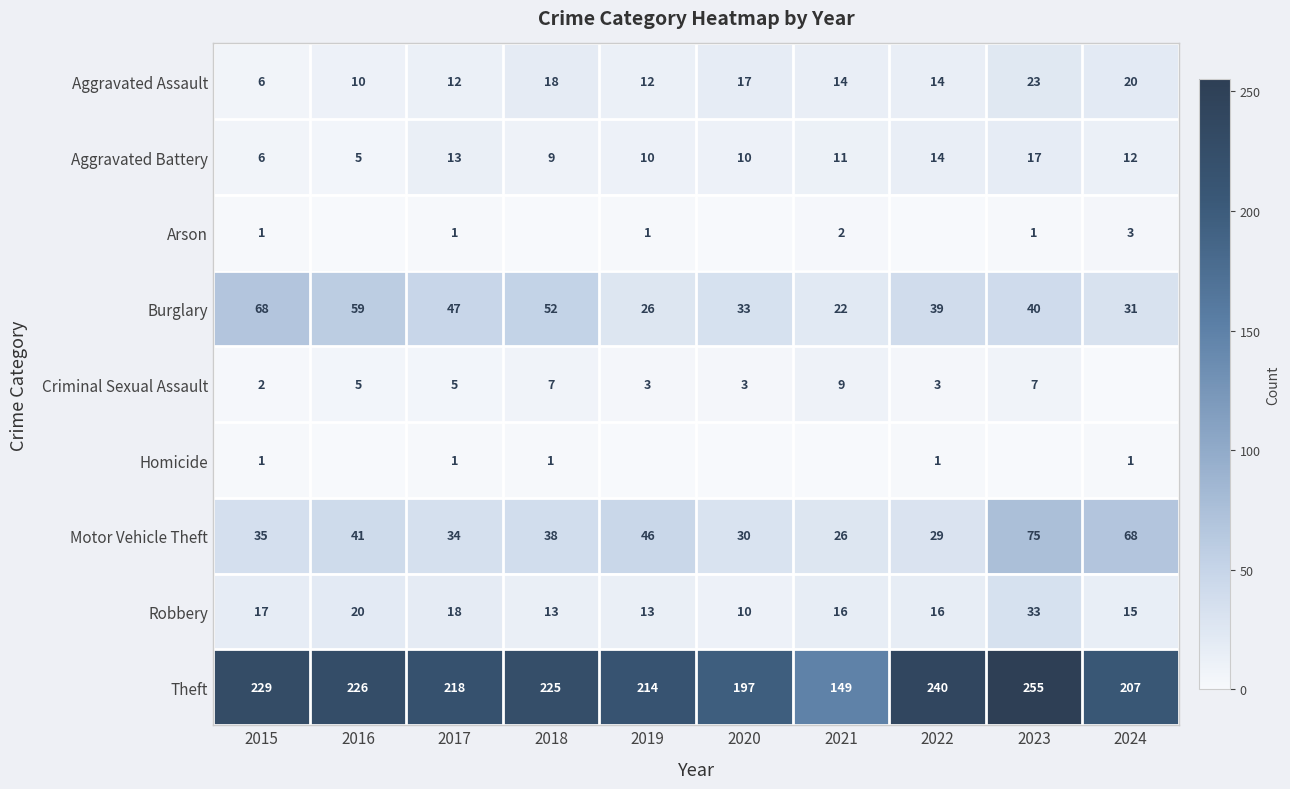

Is the value of Criminal Sexual Assault at 2023 greater than the value of Theft at 2022?

No